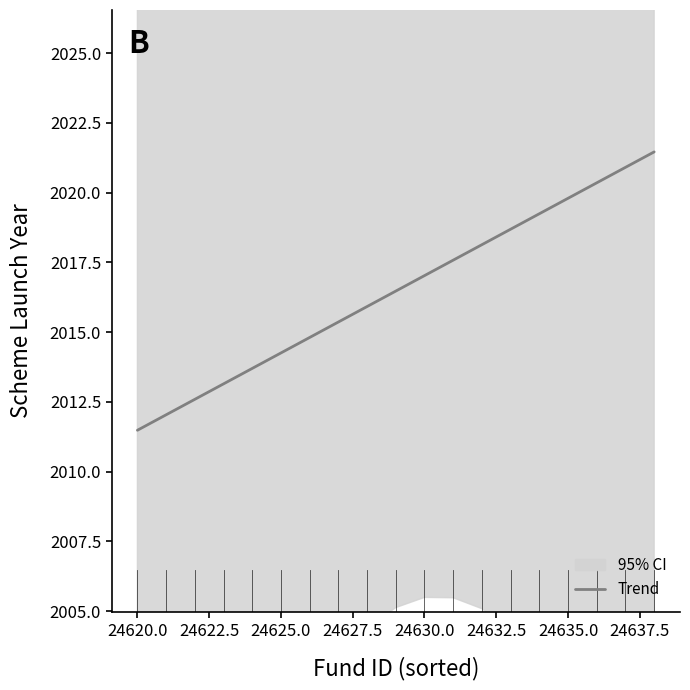

What is the maximum value for Trend?

2021.5